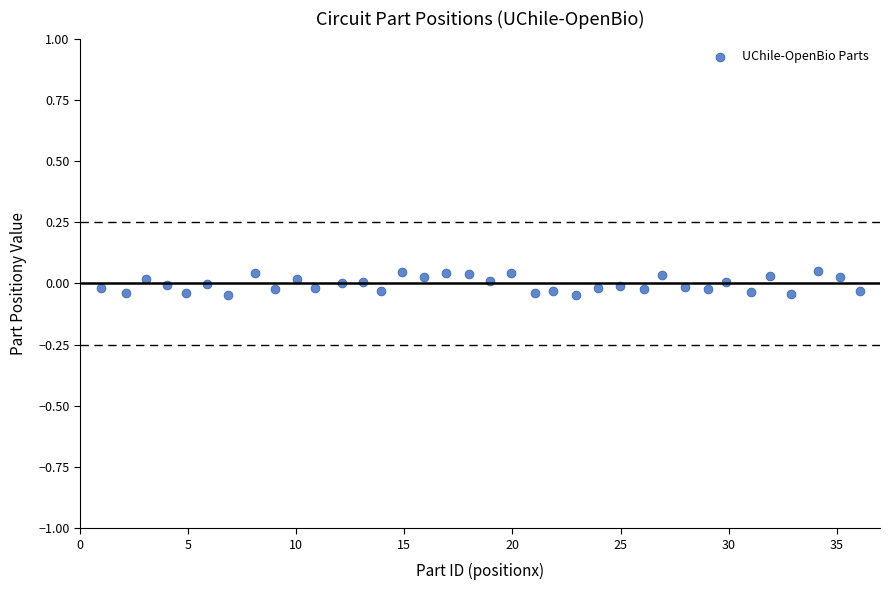

What is the range of X values (max minus min)?

35.1